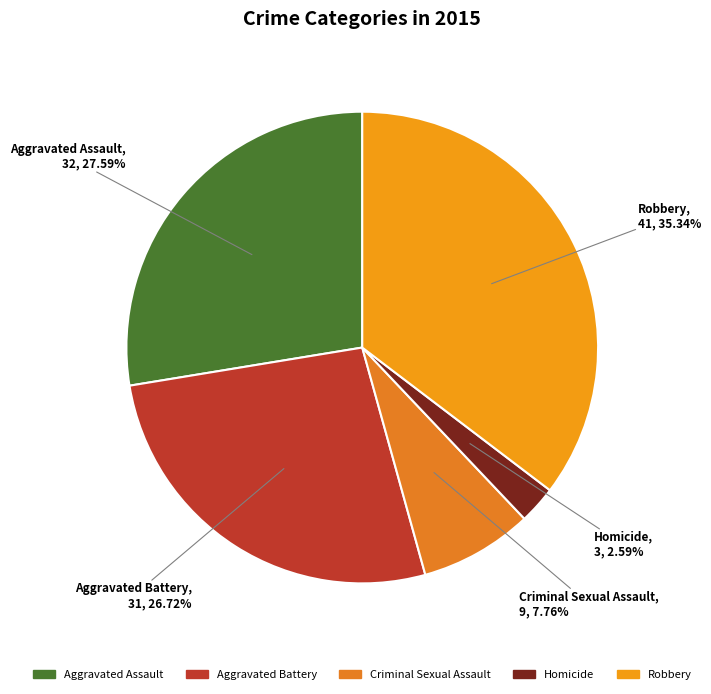

What percentage is the Criminal Sexual Assault slice, to the nearest percent?

8%